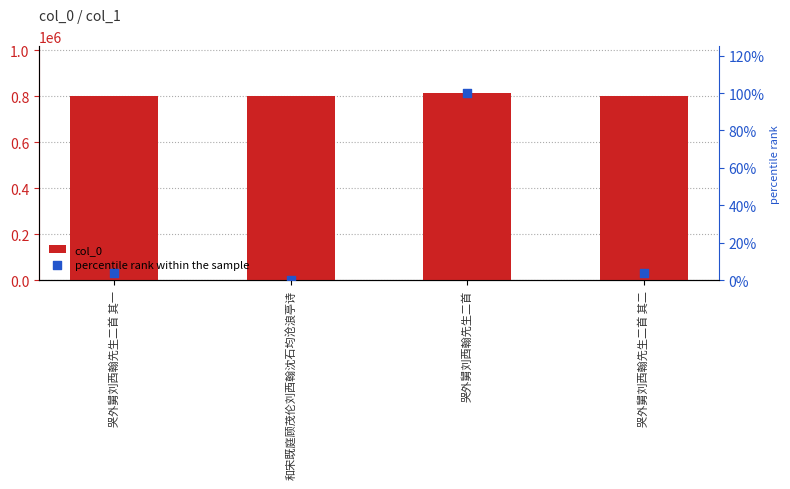

Which series contains the lowest Y value?

percentile rank within the sample